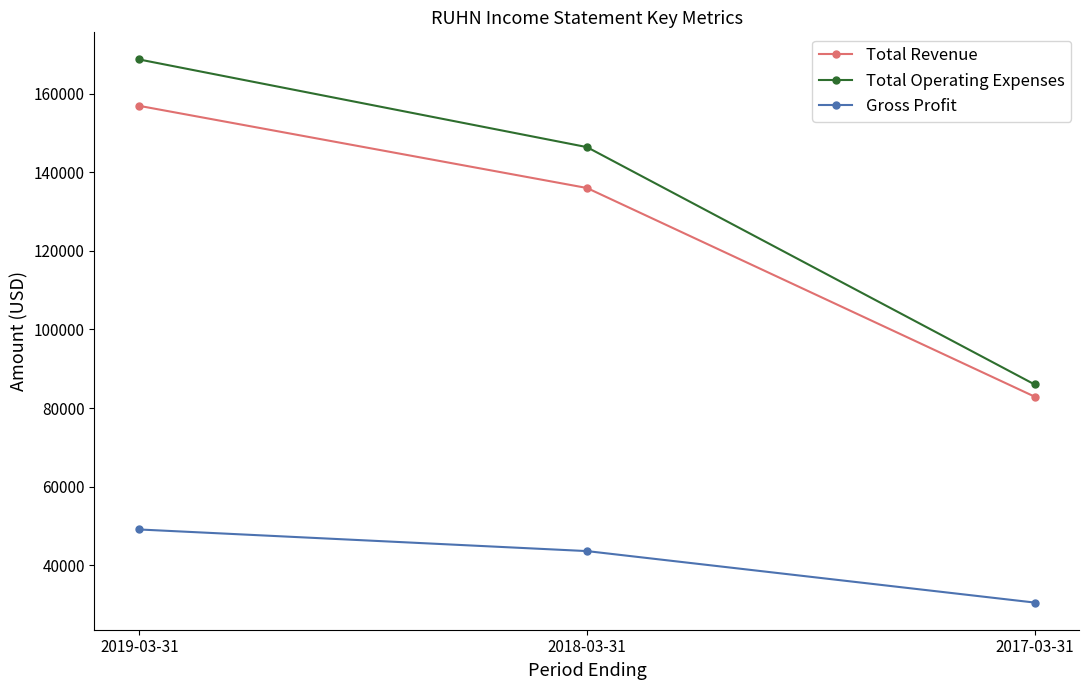

What is the difference between the highest and lowest values at 2019-03-31?

119600